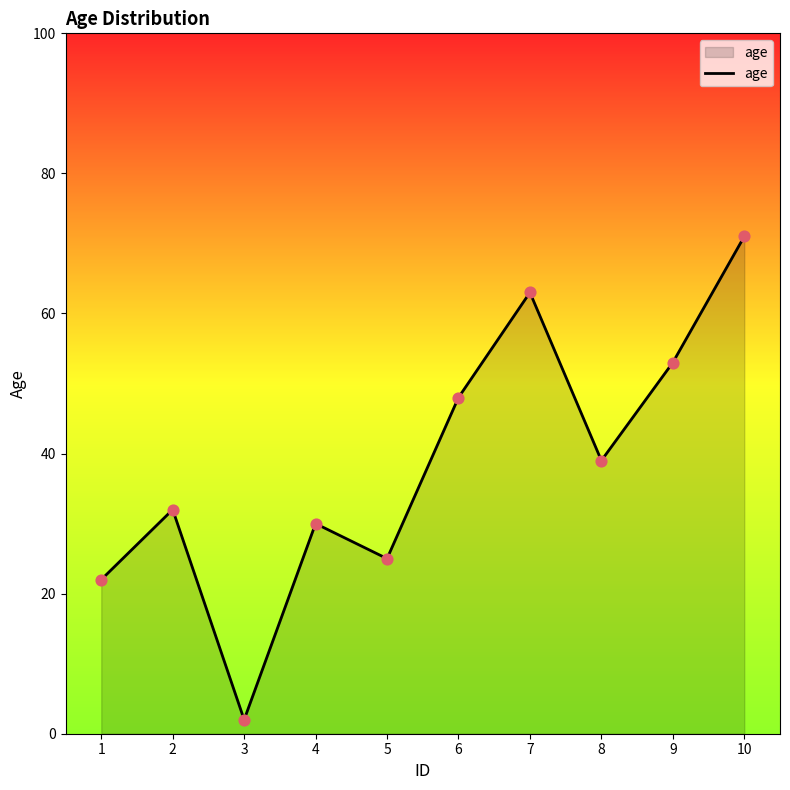

What is the change in value from 1 to 4?

+8